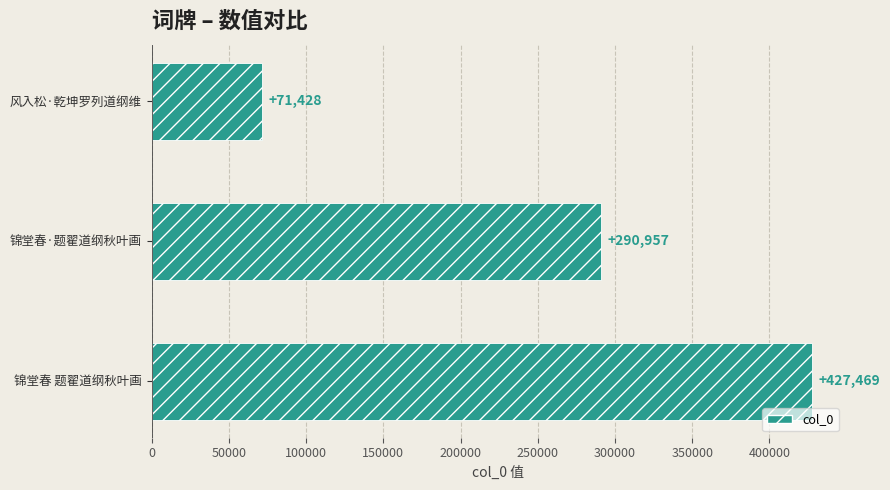

The value at 锦堂春 题翟道纲秋叶画 is 768565. True or false?

False